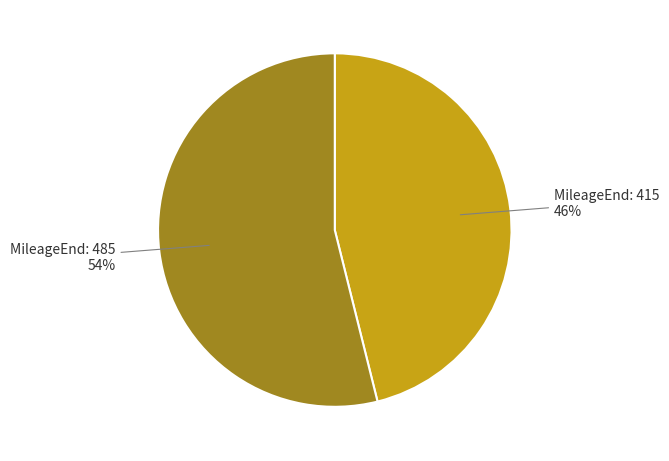

Is there a majority slice in this chart?

Yes